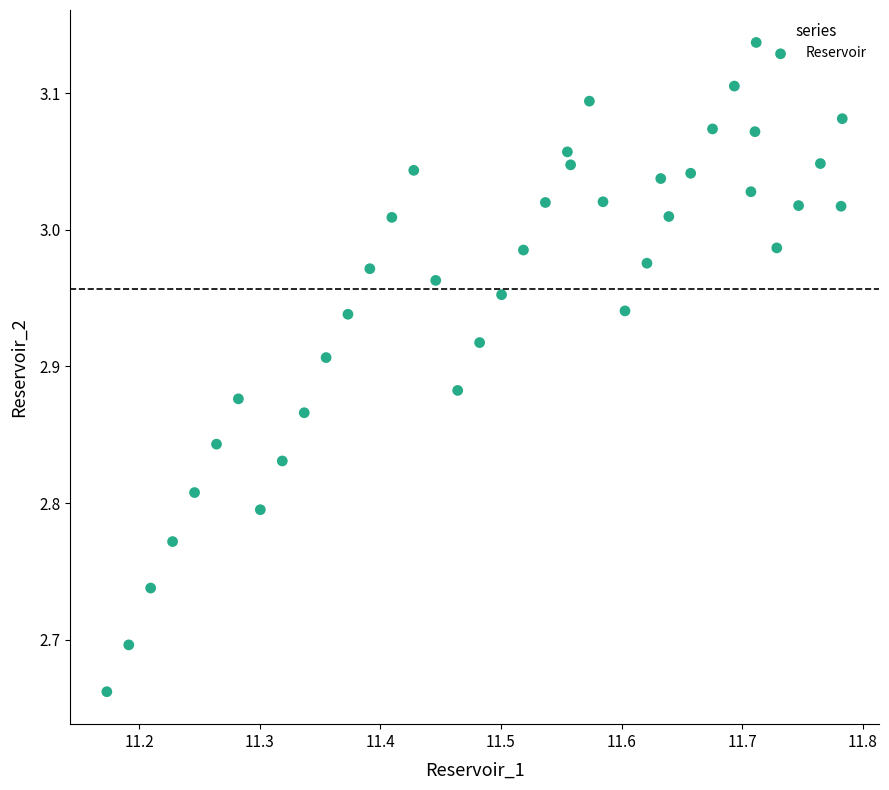

What is the range of X values (max minus min)?

0.6